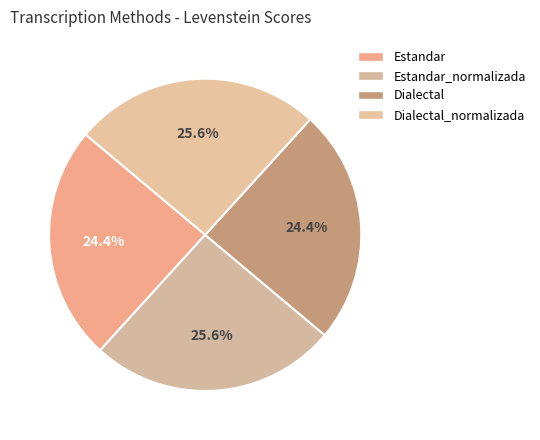

Which category has the smallest portion of the pie?

Estandar